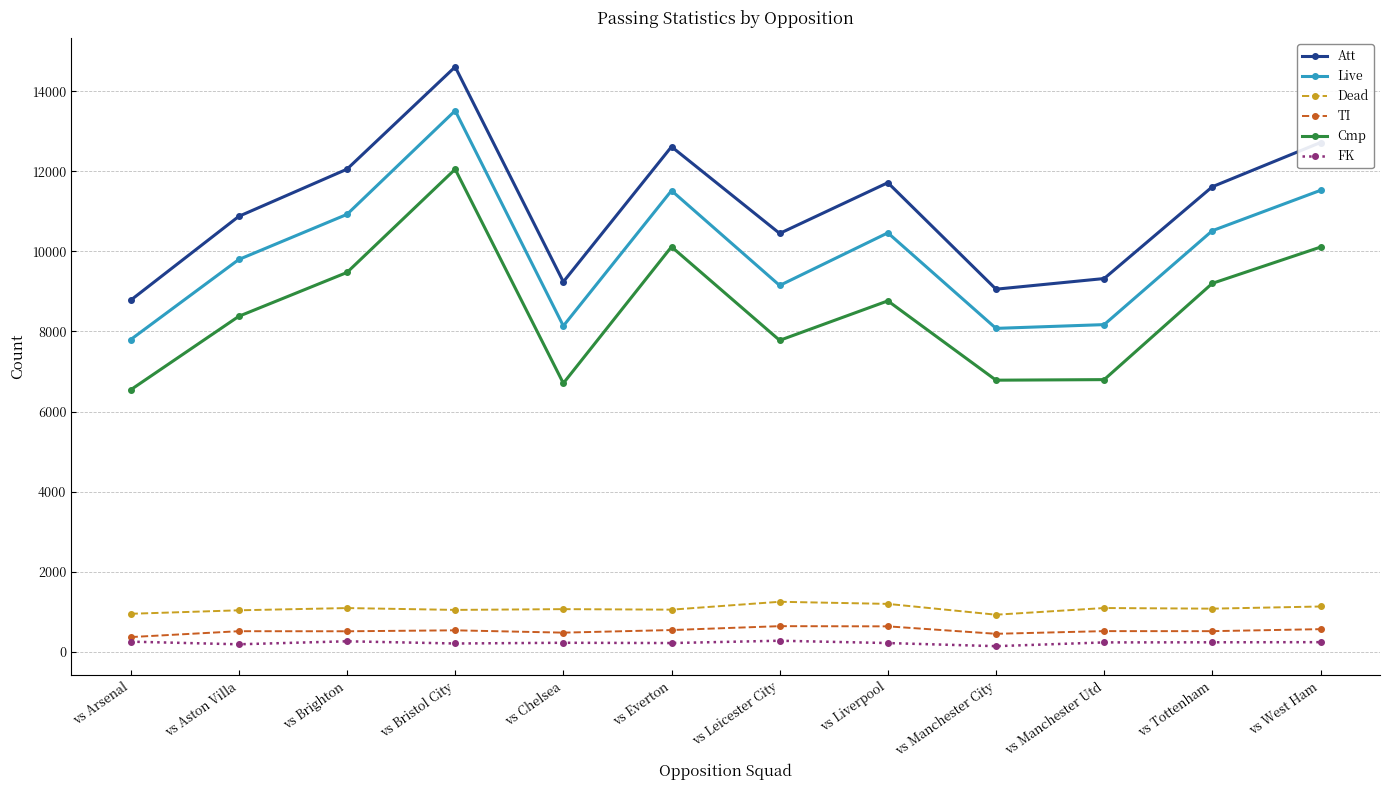

True or false: Cmp has more than 0 points higher than both neighbors.

True